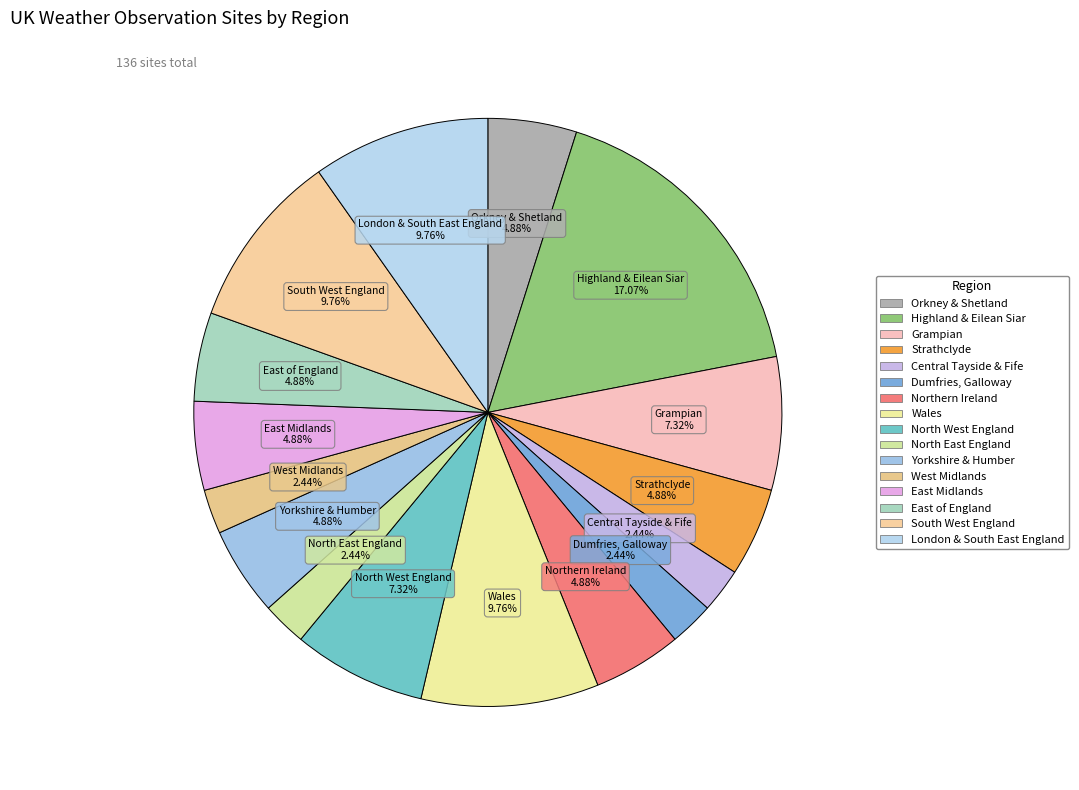

Is it true that East Midlands is 14% of the pie?

False